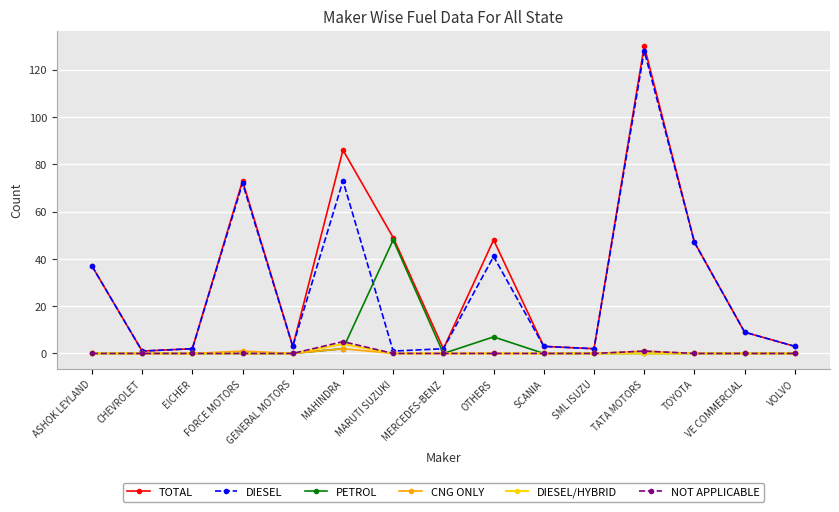

True or false: NOT APPLICABLE has more than 0 points higher than both neighbors.

True